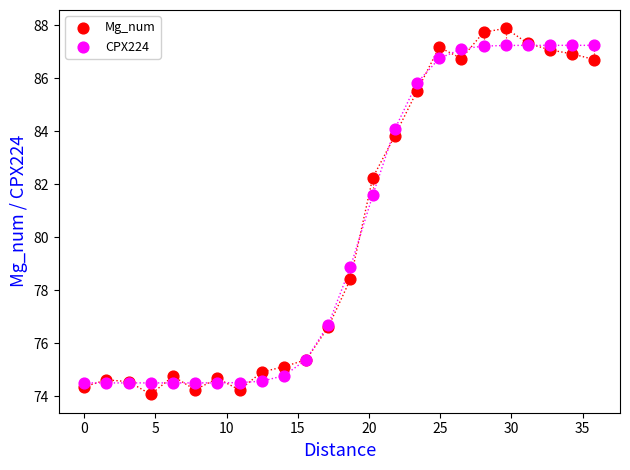

Which series has the largest Y range (max minus min)?

Mg_num